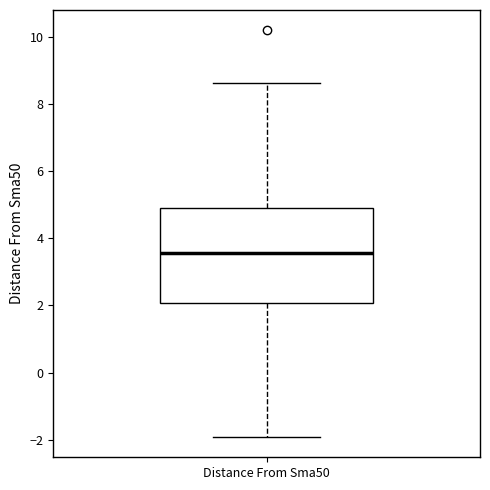

Transcribe this box plot: give where the median line is, the range the box spans, and where the two whiskers end, as read against the y-axis. The values are not printed on the chart, so give them approximately, as read against the axis.

median 3.6, box 2.0 to 5.0, whiskers -2.0 to 8.6